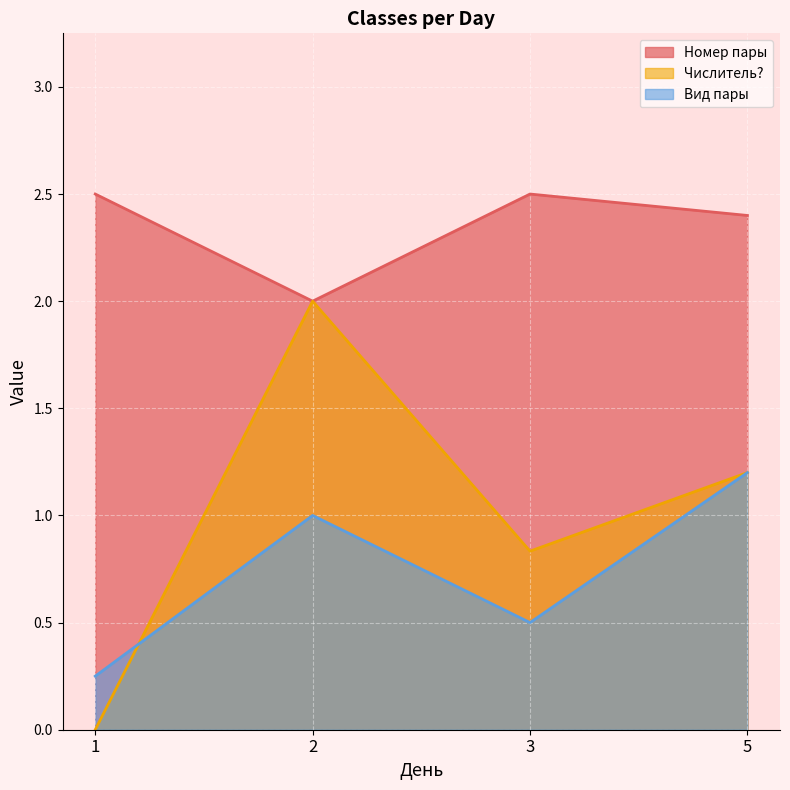

The value of Номер пары at 7 is 2. True or false?

False